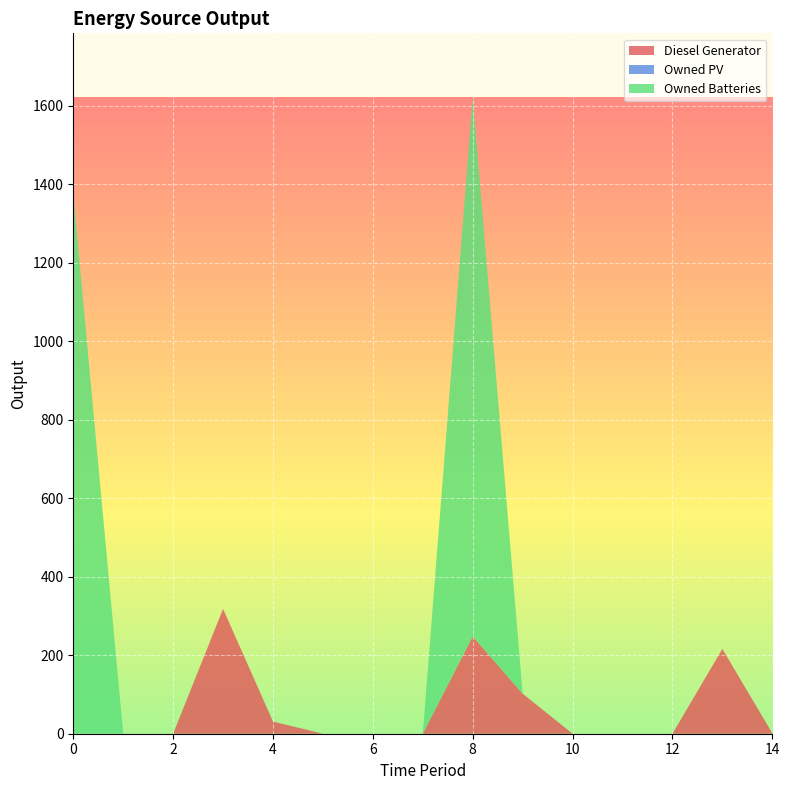

Reading left to right, what are all the values shown in this chart?

Diesel Generator: 0	0	0	318	31	0	0	0	248	102	0	0	0	216	1
Owned PV: 0	0	0	0	0	0	0	0	0	0	0	0	0	0	0
Owned Batteries: 1374	0	0	0	0	0	0	0	1374	0	0	0	0	0	0